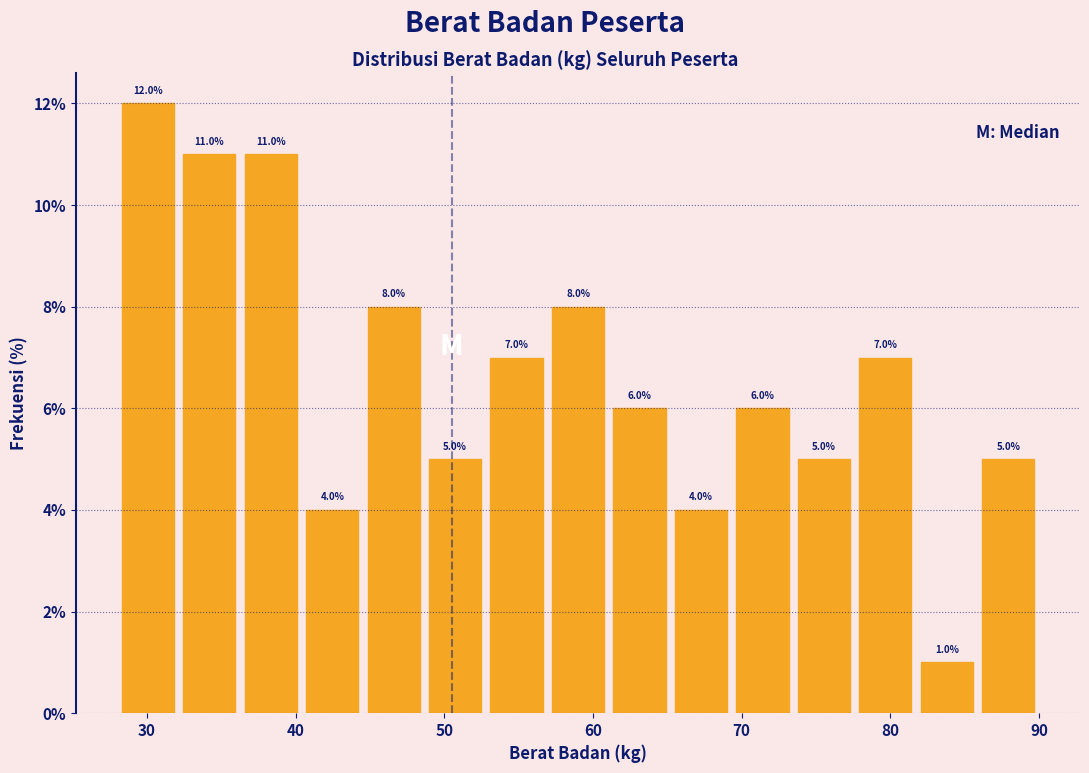

How tall is the bar that spans 69 to 73 on the x-axis? The bar edges are not printed on the chart, so give them approximately, as read against the axis.

6.0